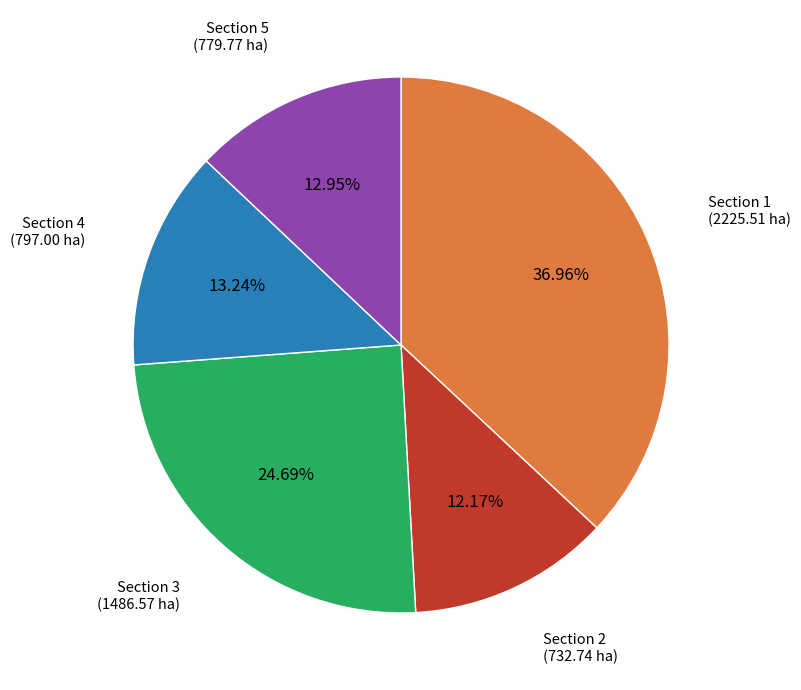

To the nearest percent, what portion does Section 1 represent?

37%